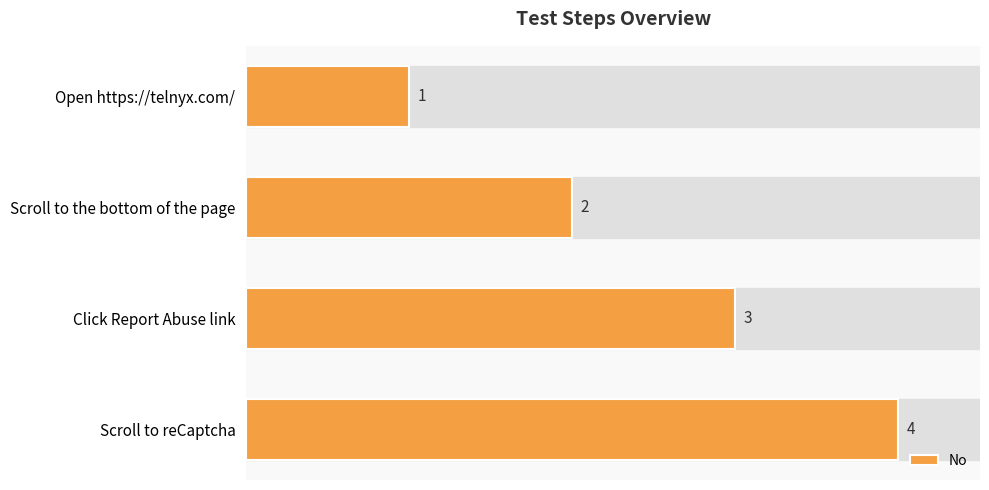

The chart shows a value of 6 at Scroll to reCaptcha. True or false?

False